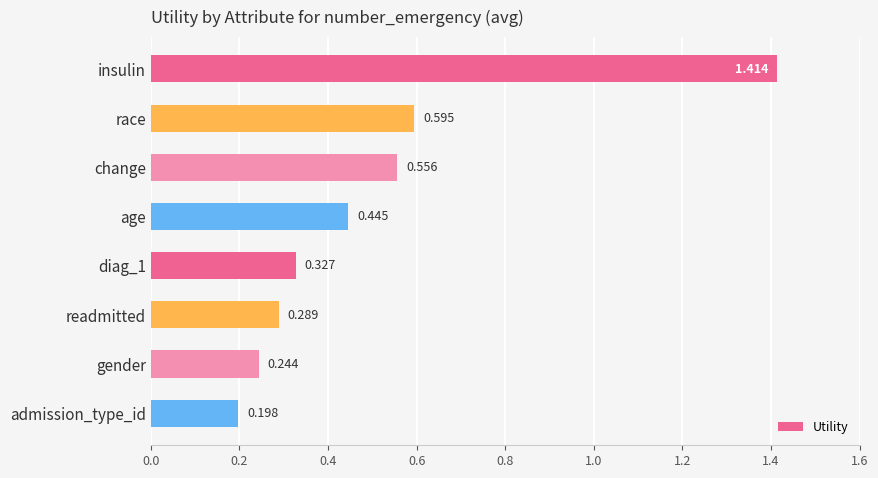

At which label is the value closest to 0?

admission_type_id